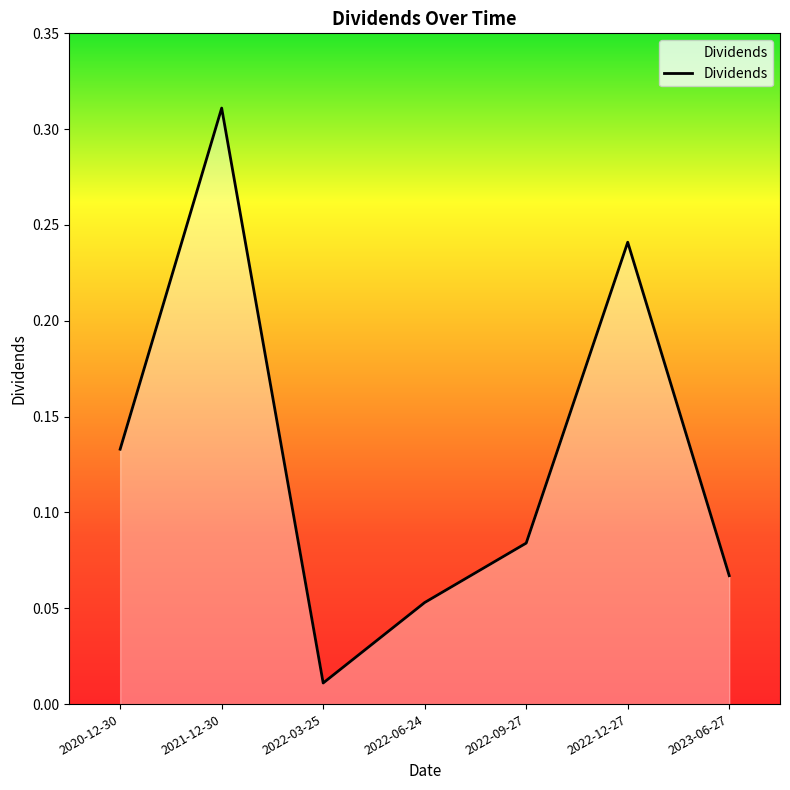

At which label is the value closest to 0?

2022-03-25